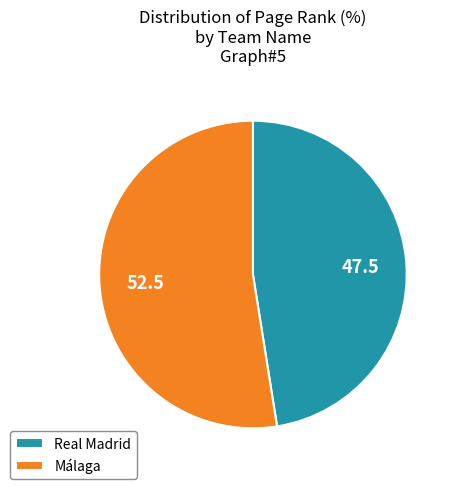

Which slice is the largest?

Málaga